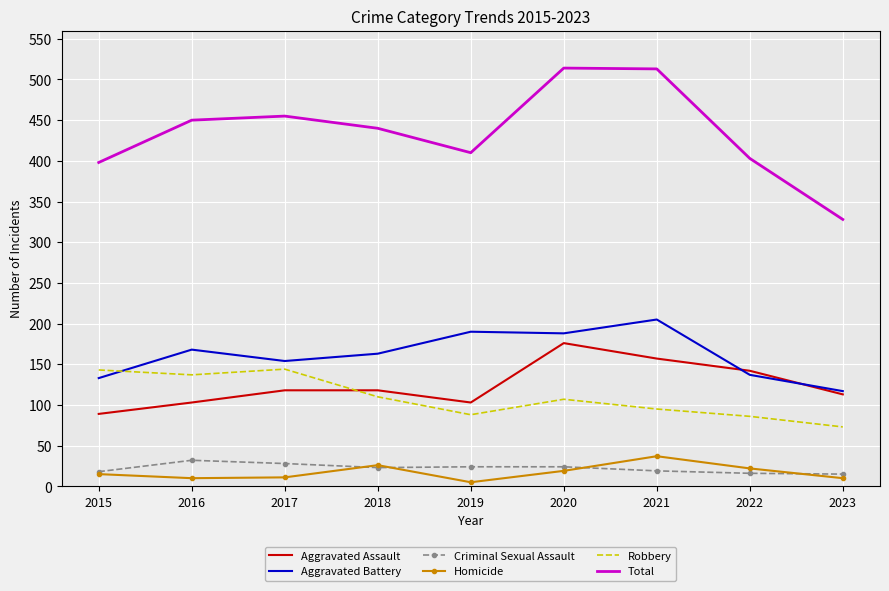

True or false: Aggravated Battery and Total cross at least once.

False